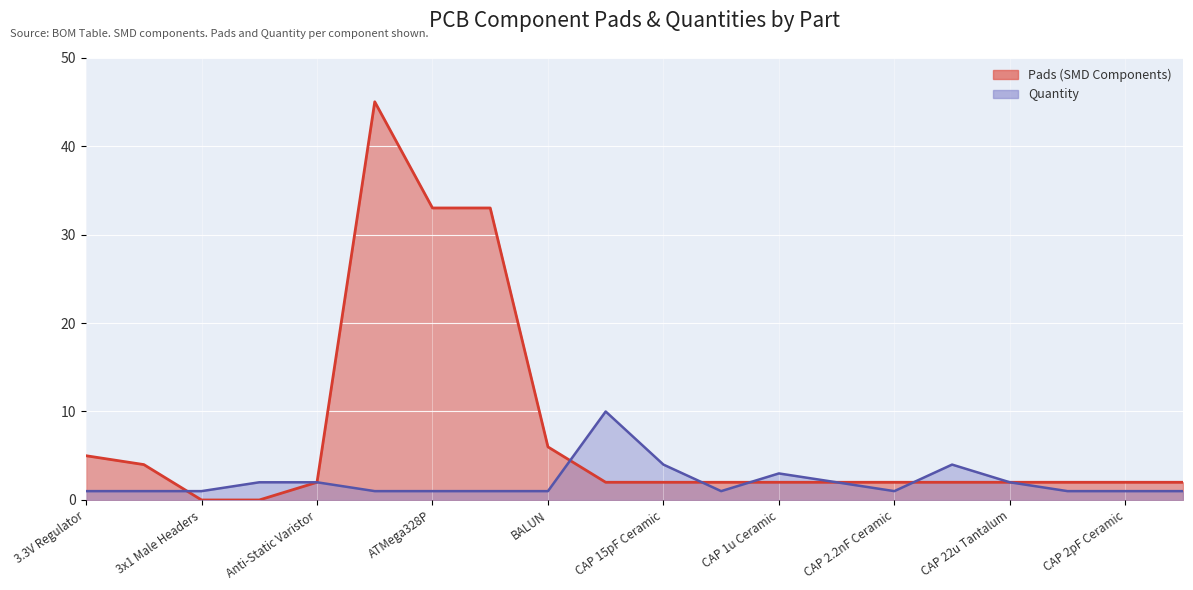

Which label corresponds to the largest value in the chart?

ATMega32u4